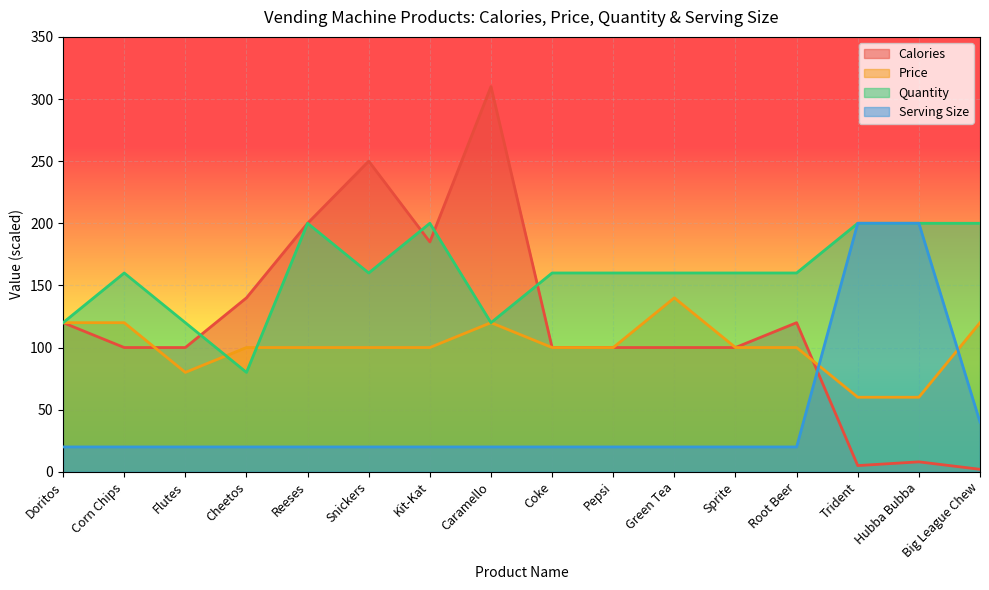

What is the total value across all series at Sprite?

380